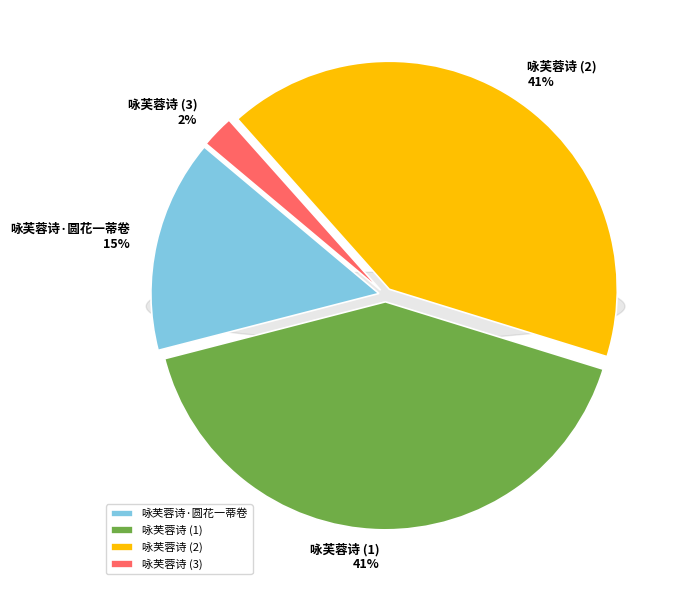

What is the largest slice in the pie chart?

咏芙蓉诗